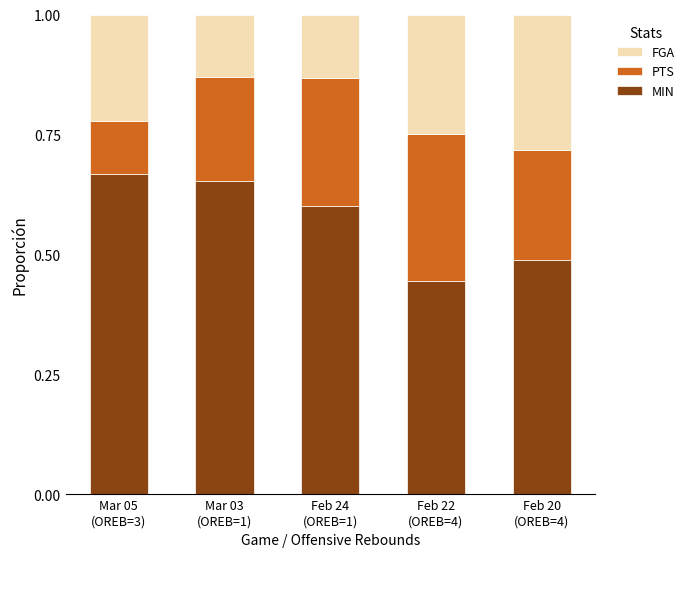

Count the MIN values in the range 0 to 1.

5